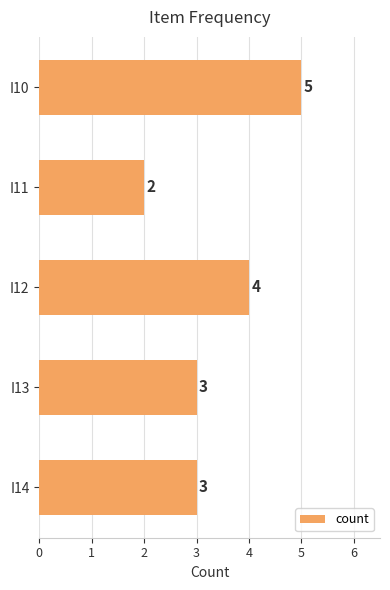

What is the approximate value at I12?

4